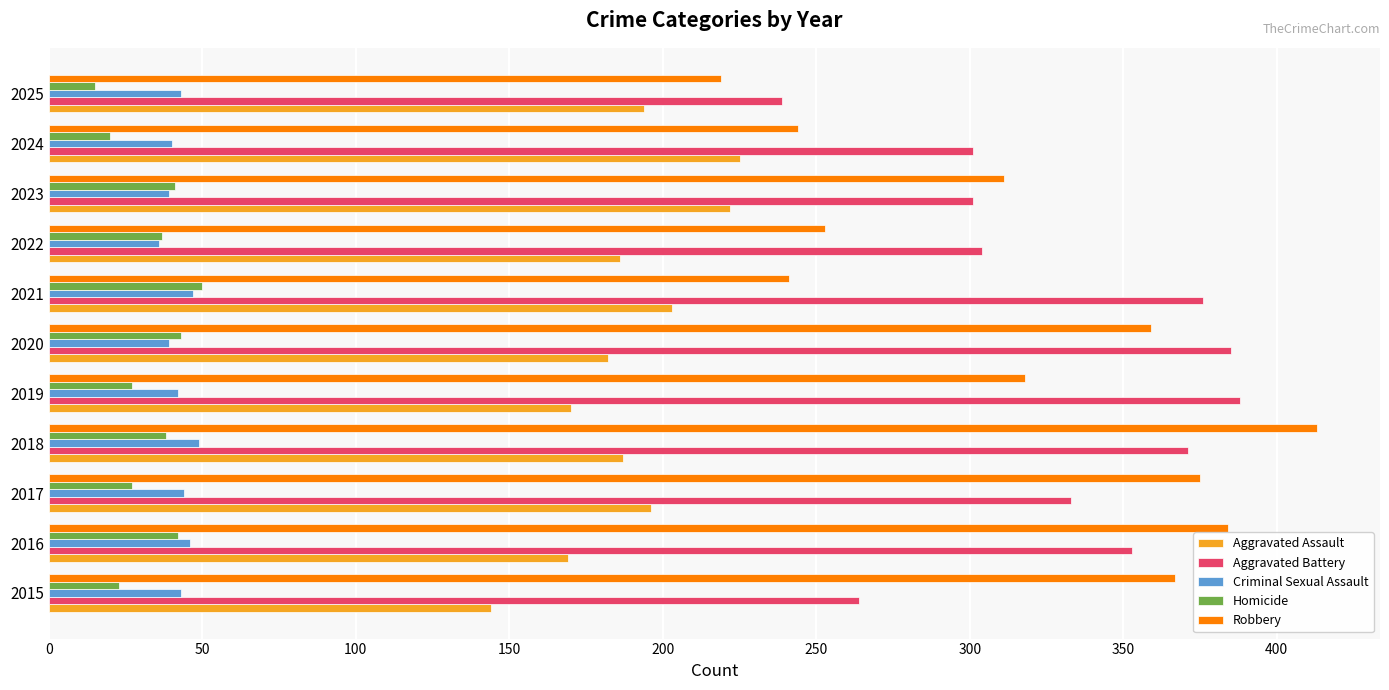

Which series changed the most between 2015 and 2024?

Robbery